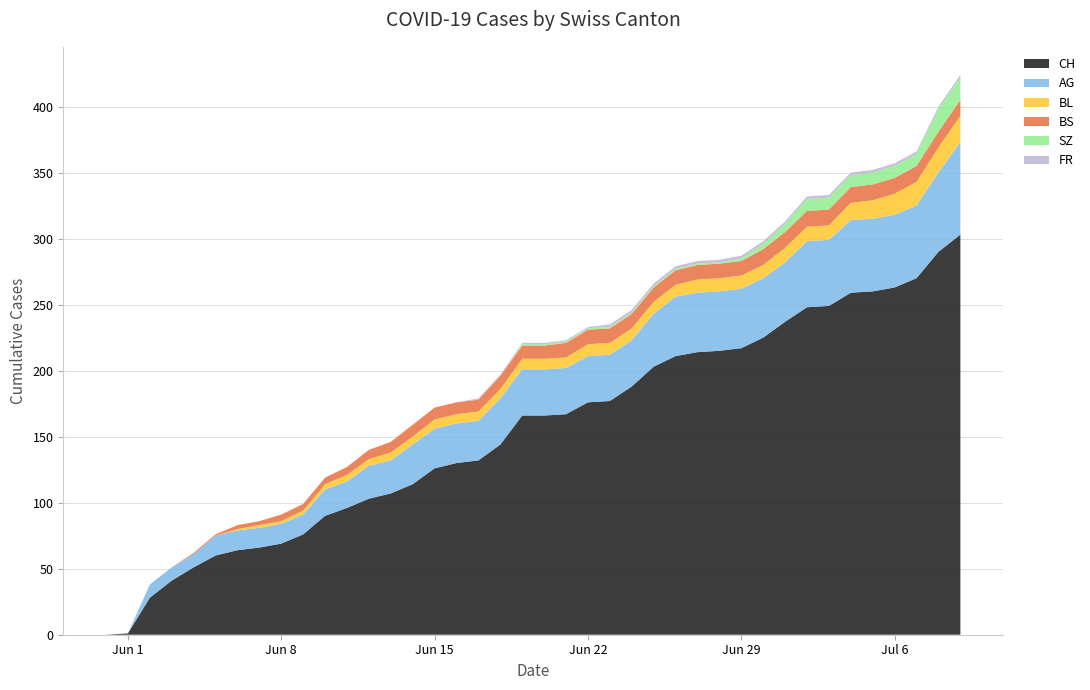

Reading left to right, list all the values displayed in this chart.

CH: 0	1	28	41	51	60	64	66	69	76	90	96	103	107	114	126	130	132	144	166	166	167	176	177	188	203	211	214	215	217	225	237	248	249	259	260	263	270	290	303
AG: 0	0	10	10	10	15	15	15	15	15	20	20	25	25	30	30	30	30	35	35	35	35	35	35	35	40	45	45	45	45	45	45	50	50	55	55	55	55	60	70
BL: 0	0	0	0	0	0	1	2	2	3	4	5	5	6	6	7	7	7	7	8	8	8	9	9	9	9	9	10	10	10	10	11	11	11	13	14	16	18	19	20
BS: 0	0	0	0	1	1	3	3	5	5	5	6	7	8	9	9	9	9	10	10	10	11	11	11	11	11	11	11	11	11	12	12	12	12	12	12	12	12	12	12
SZ: 0	0	0	0	0	0	0	0	0	0	0	0	0	0	0	0	0	0	0	1	1	1	1	1	1	1	1	1	1	2	4	6	9	9	9	9	9	9	17	17
FR: 0	0	0	0	0	0	0	0	0	0	0	0	0	0	0	0	0	1	1	1	1	1	1	2	2	2	2	2	2	2	2	2	2	2	2	2	2	2	2	2